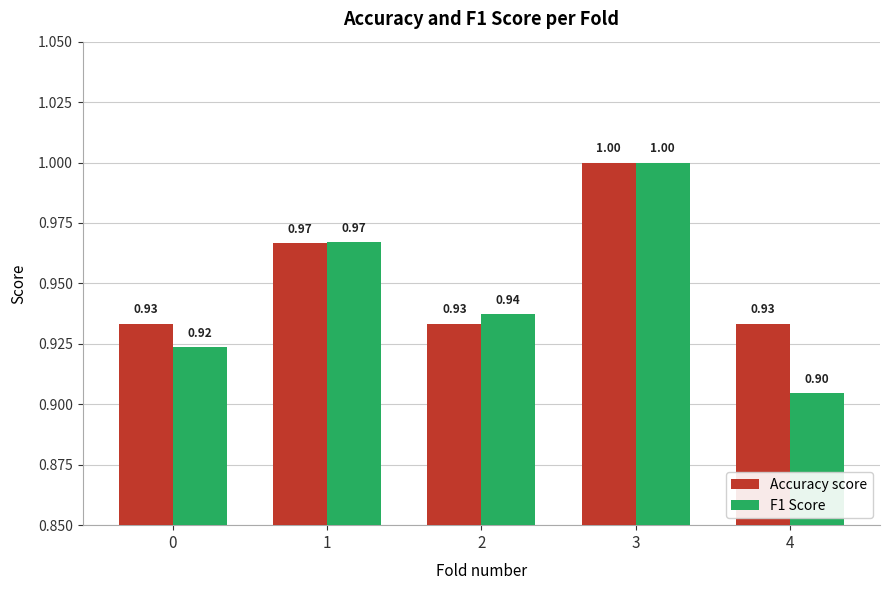

What is the smallest value displayed?

0.9